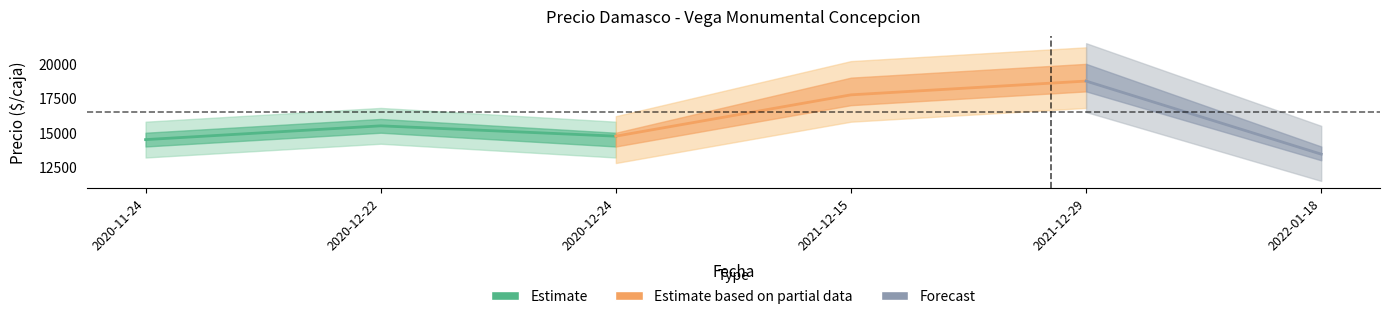

Does the chart display data point markers on the line(s)?

No